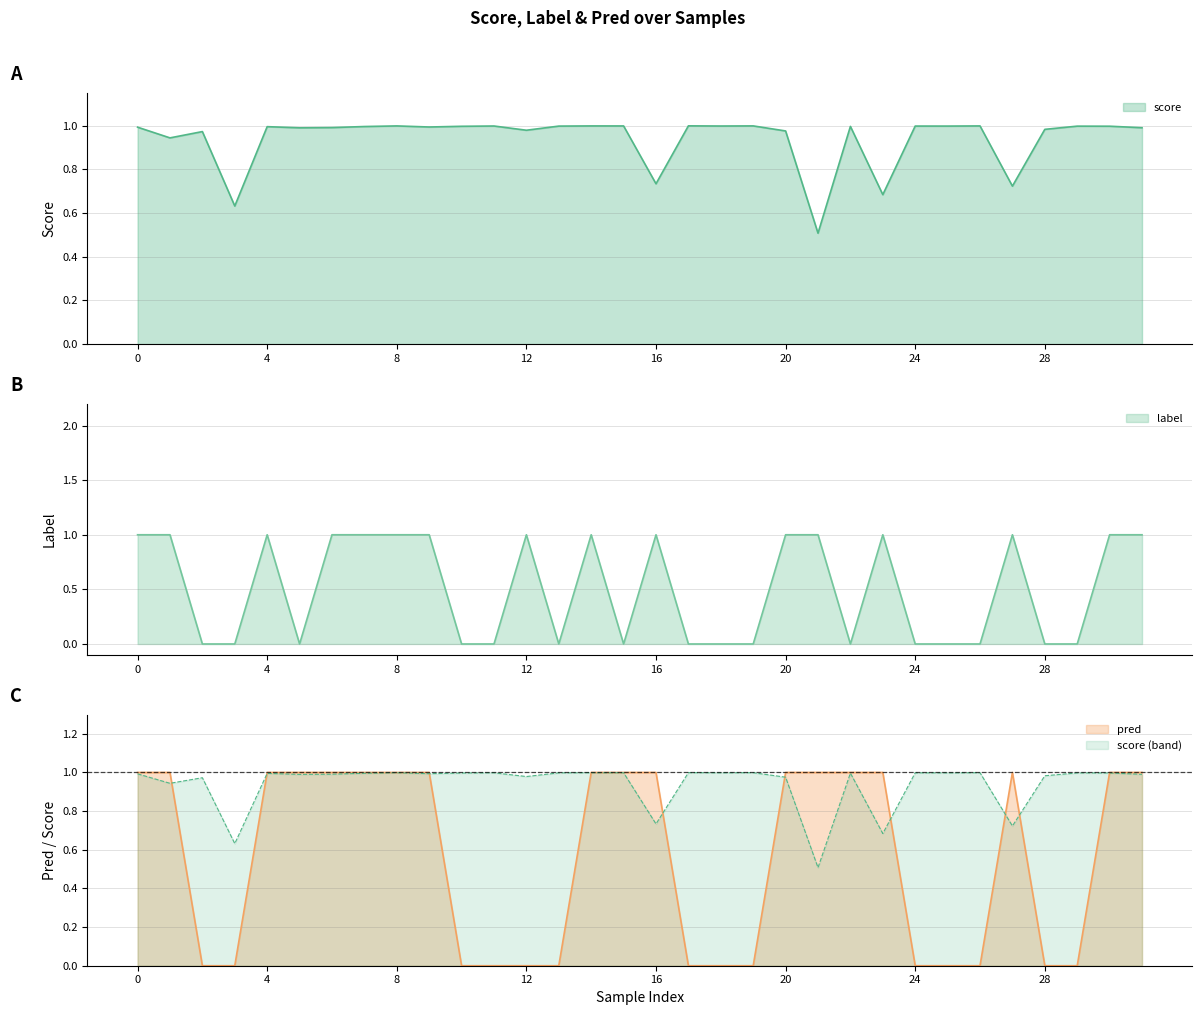

How many interior local peaks does the pred series have?

1